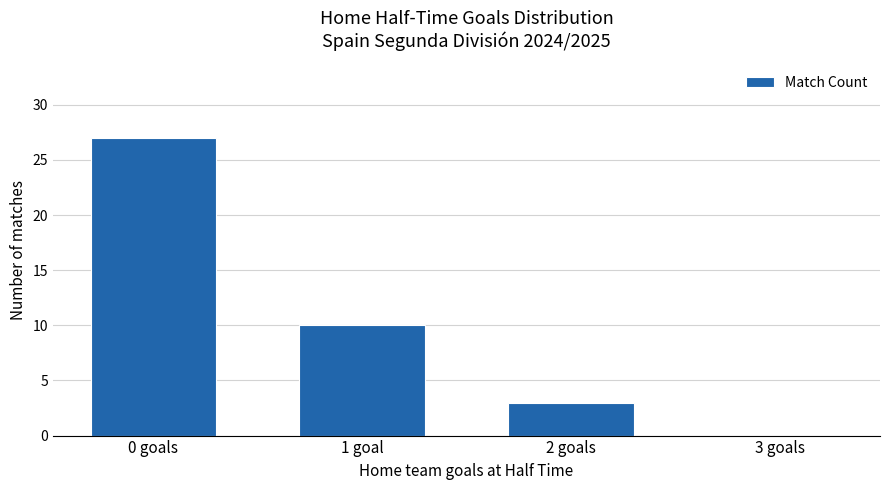

Which has a higher value, 2 goals or 3 goals?

2 goals